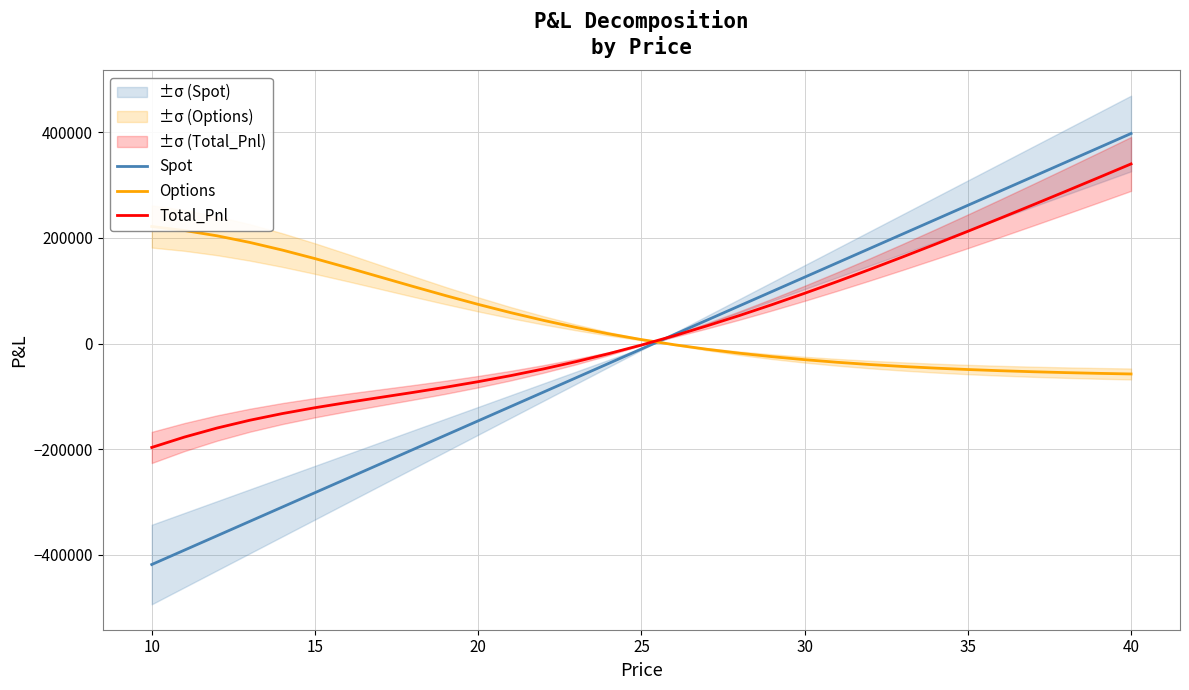

What is the highest value of the Total_Pnl series?

339818.5